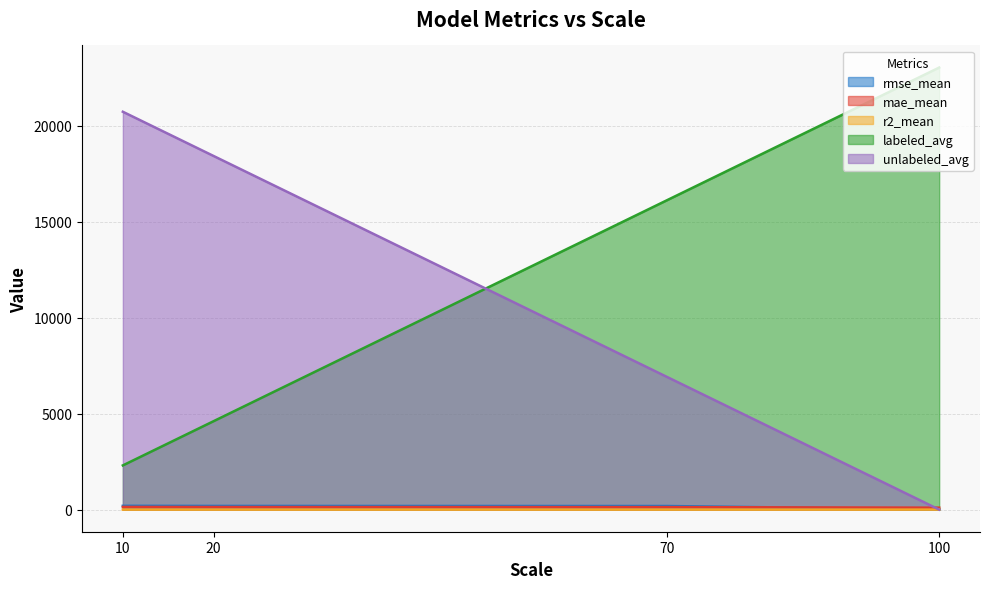

True or false: r2_mean and labeled_avg cross at least once.

False